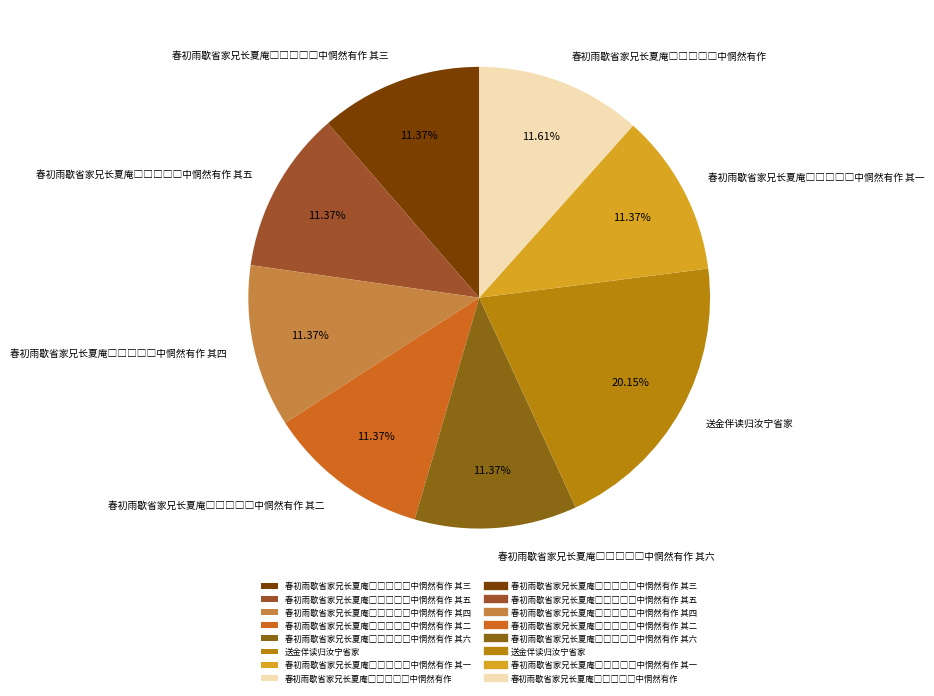

Which category has the biggest portion of the pie?

送金伴读归汝宁省家